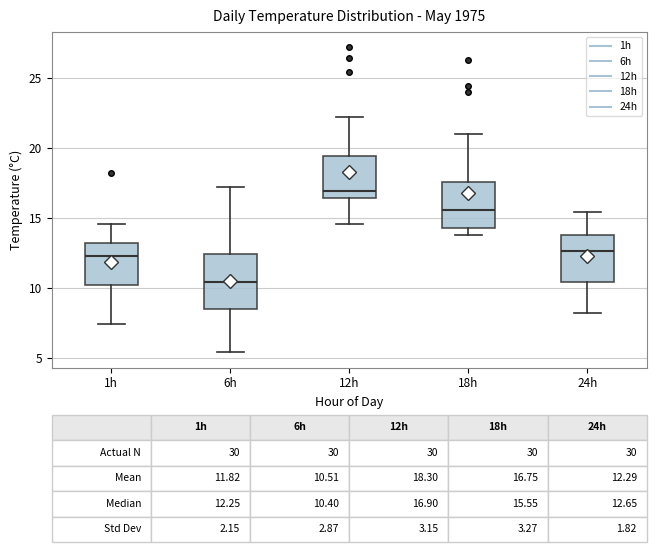

Which box's median line is the lowest?

6h